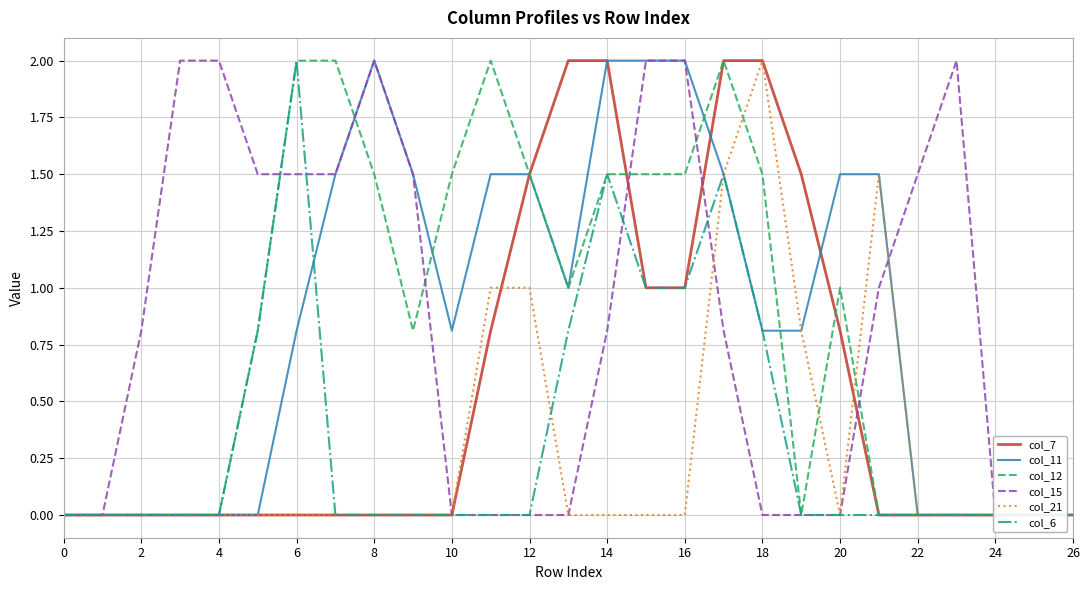

Which series has the largest range (max minus min)?

col_7